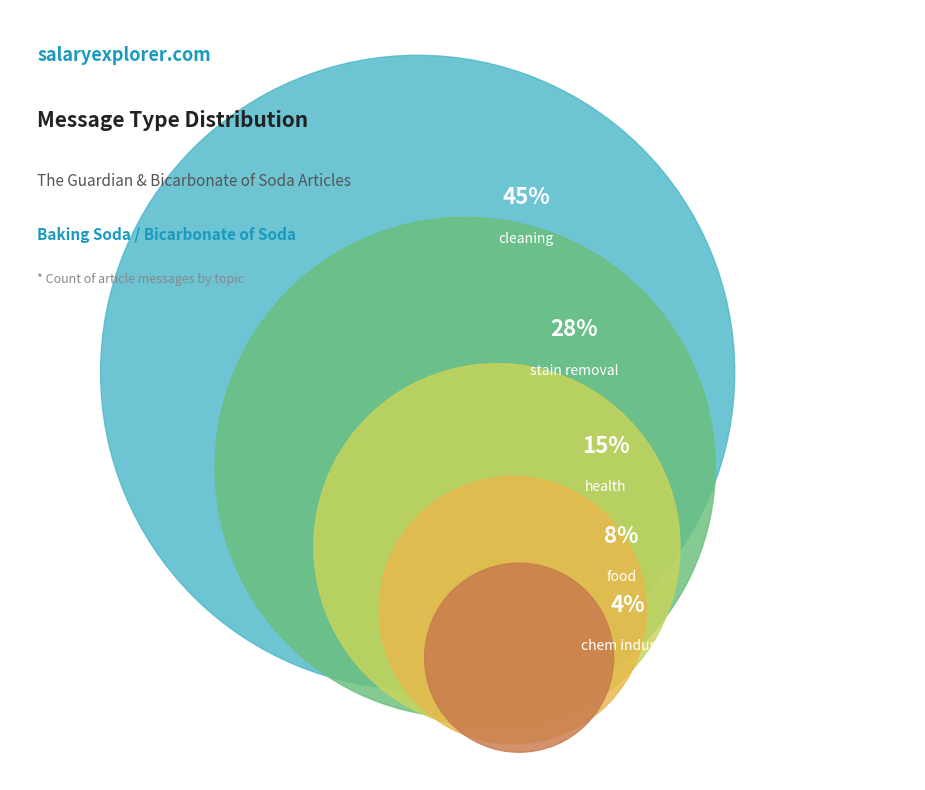

Which category has the biggest portion of the pie?

cleaning